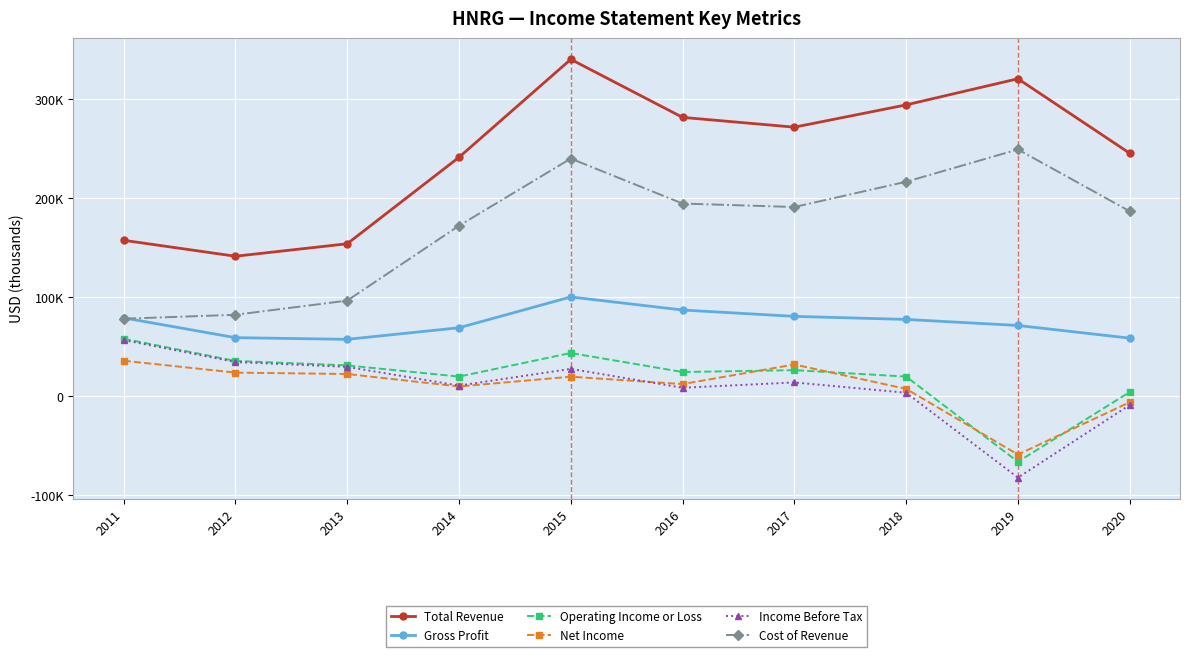

Reading right to left, transcribe all the data shown in this chart.

Total Revenue: 245300	320500	294100	271600	281500	340100	241200	153900	141300	157400
Gross Profit: 58600	71400	77500	80600	87000	100200	69100	57400	59100	79100
Operating Income or Loss: 4200	-66200	19800	26300	24400	43600	19800	31100	35600	58000
Net Income: -6100	-58900	7400	32000	12200	19700	9800	22400	23800	35800
Income Before Tax: -8900	-82200	3500	13900	8500	27600	10700	29600	34500	56700
Cost of Revenue: 186700	249100	216500	191000	194500	239900	172100	96500	82200	78200